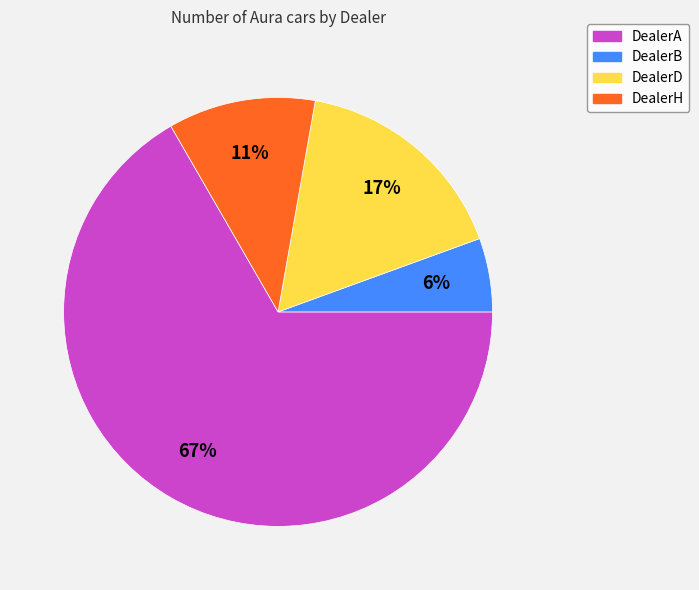

Count the number of slices in the pie.

4